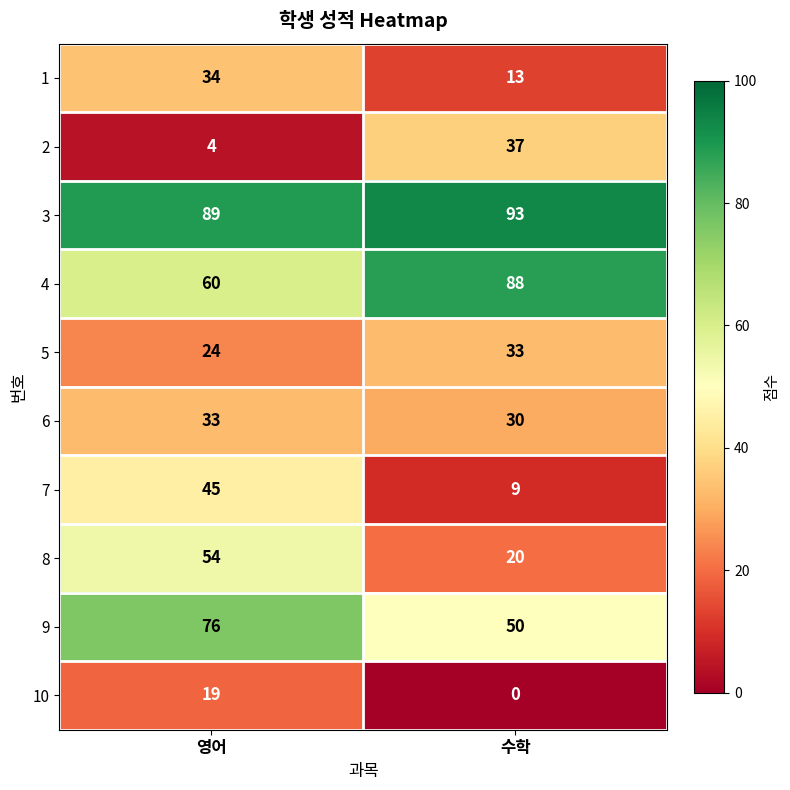

The 5 series shows 42 at 영어. True or false?

False